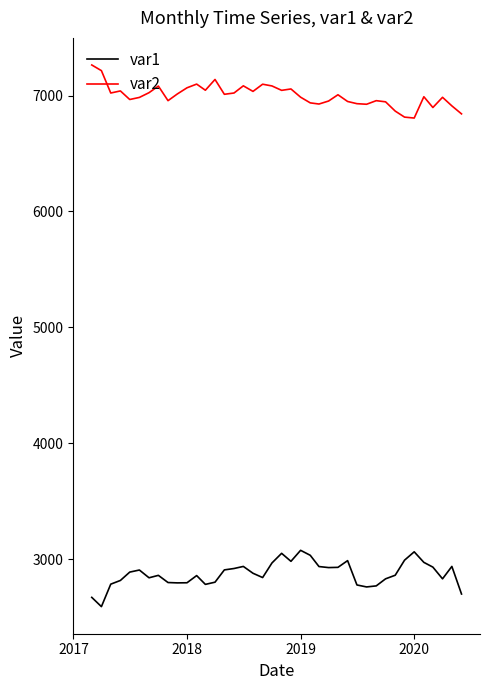

What is the maximum value shown in the chart?

7264